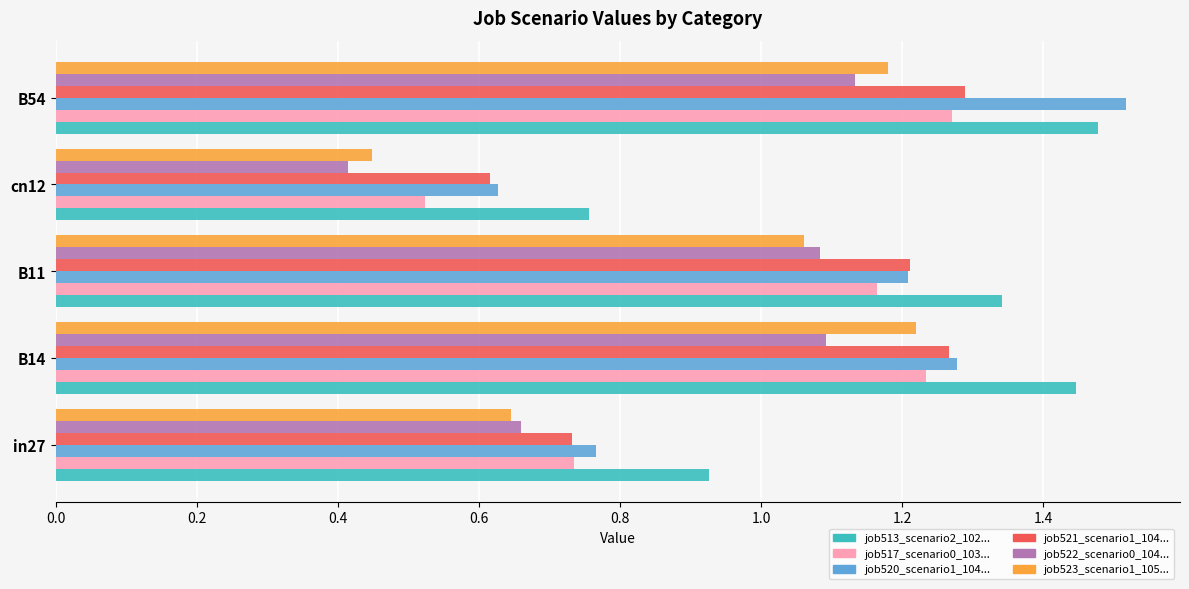

What is the total value across all series at in27?

4.5